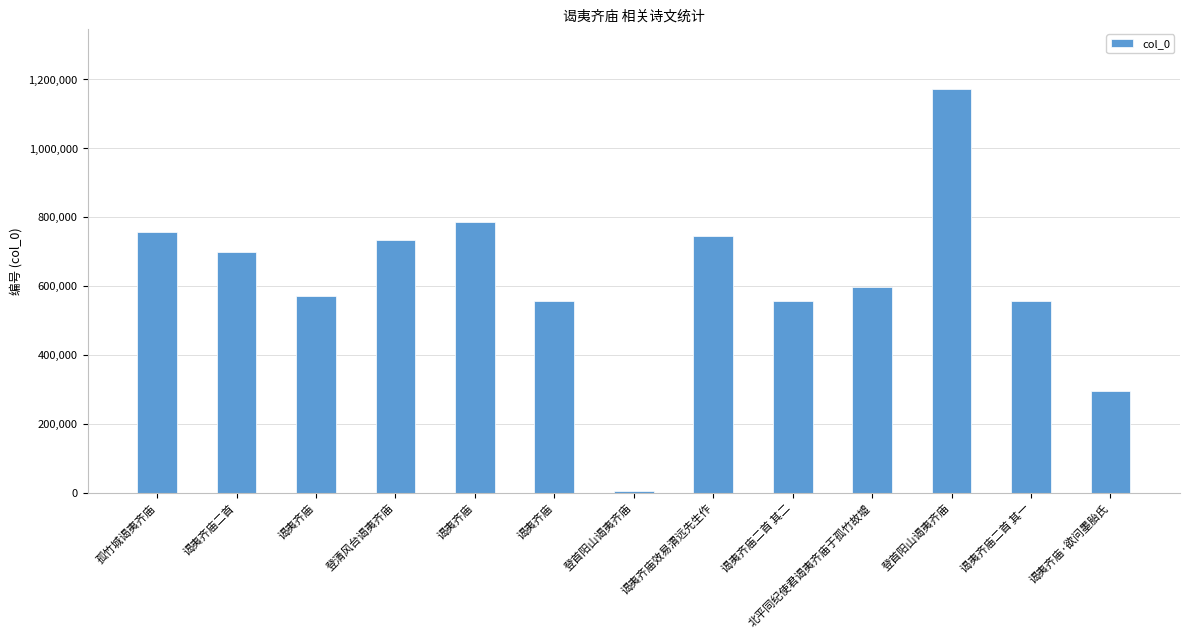

What is the difference between the values at 孤竹城谒夷齐庙 and 谒夷齐庙·欲问墨胎氏?

463721